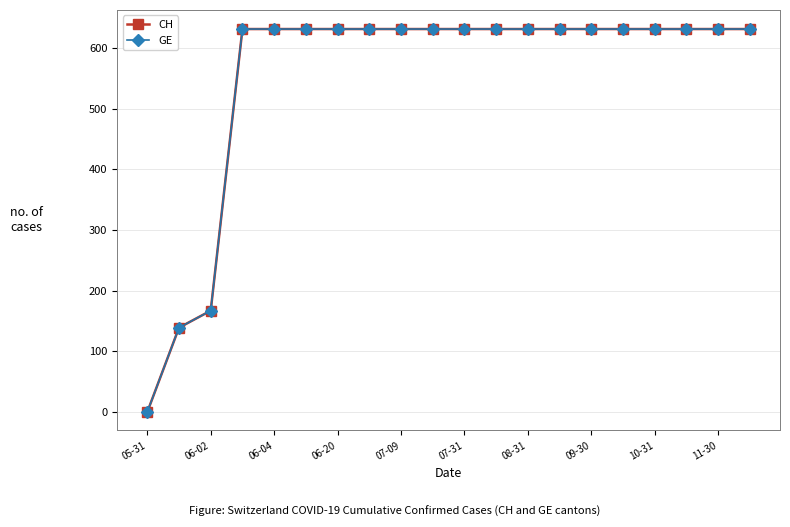

Is this an area chart (filled region under the line)?

No